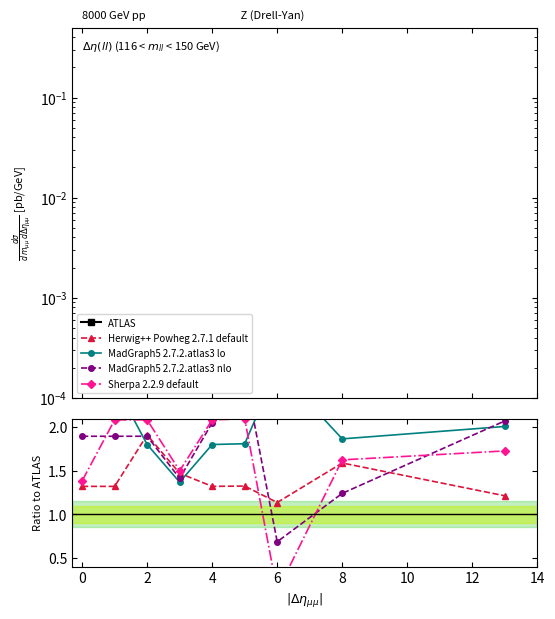

Which series has the largest total across all categories?

ATLAS